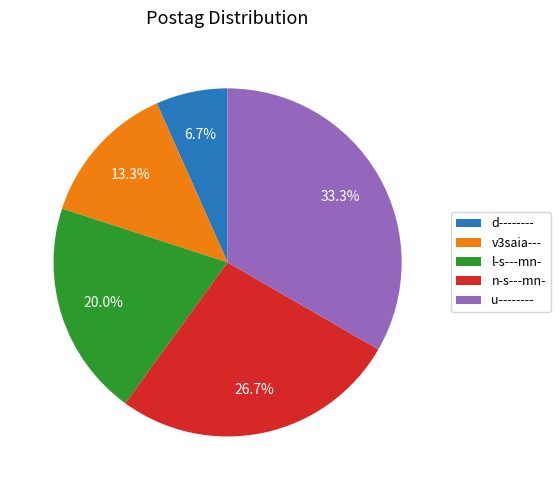

How many slices are in this pie chart?

5